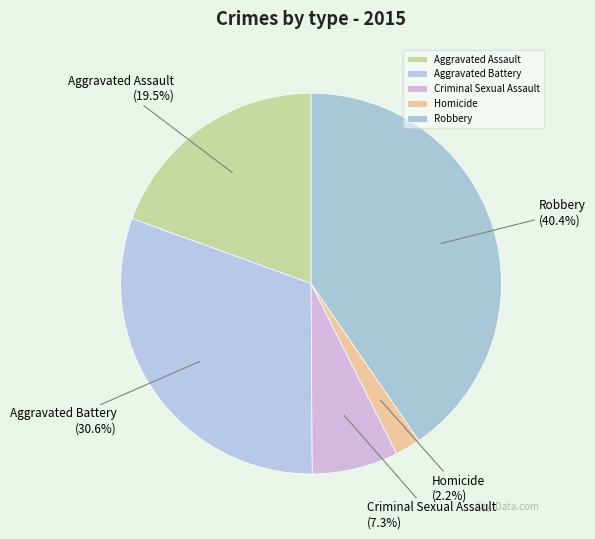

Count the number of slices in the pie.

5